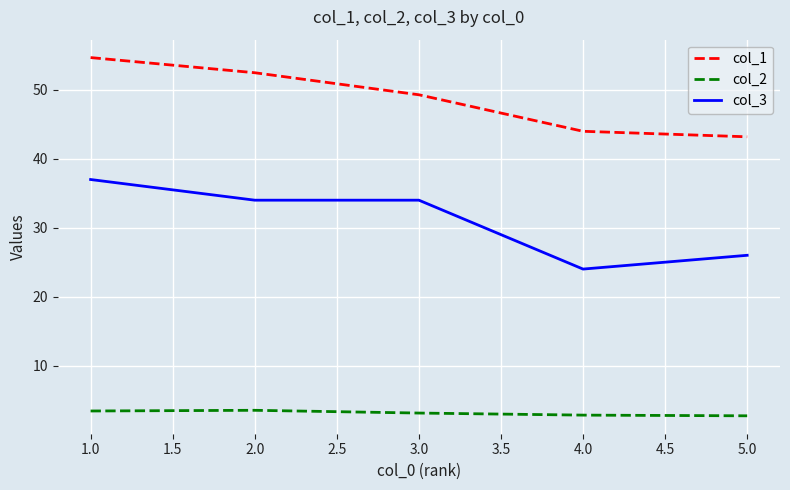

True or false: col_2 and col_3 intersect in this chart.

False